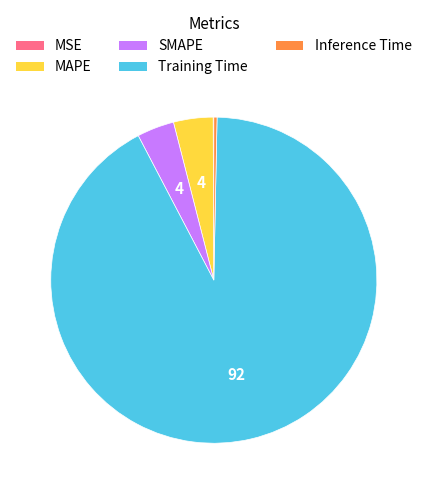

Which category accounts for the majority?

Training Time